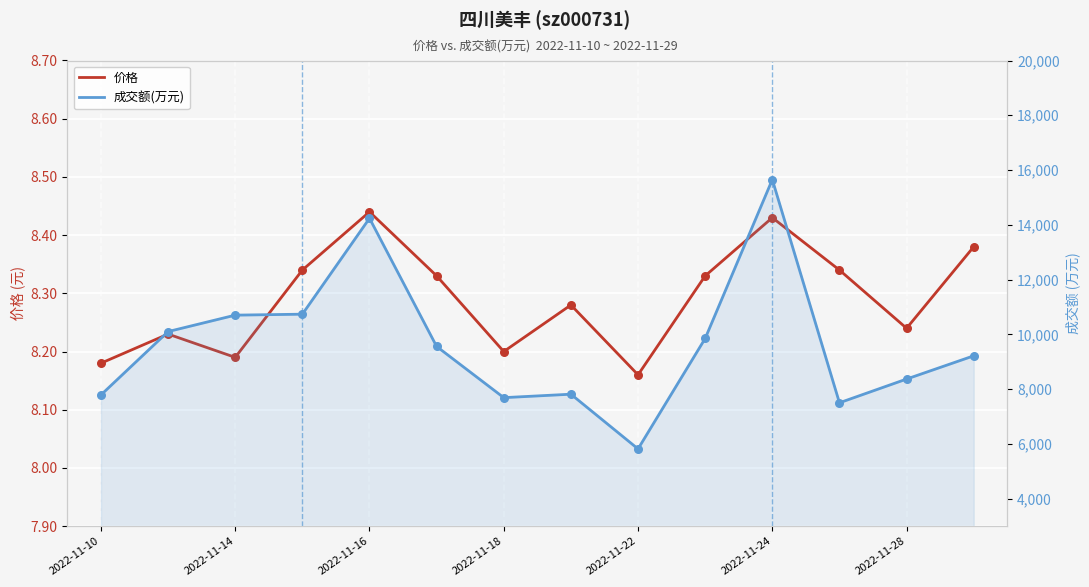

Which series has the largest Y range (max minus min)?

成交额(万元)